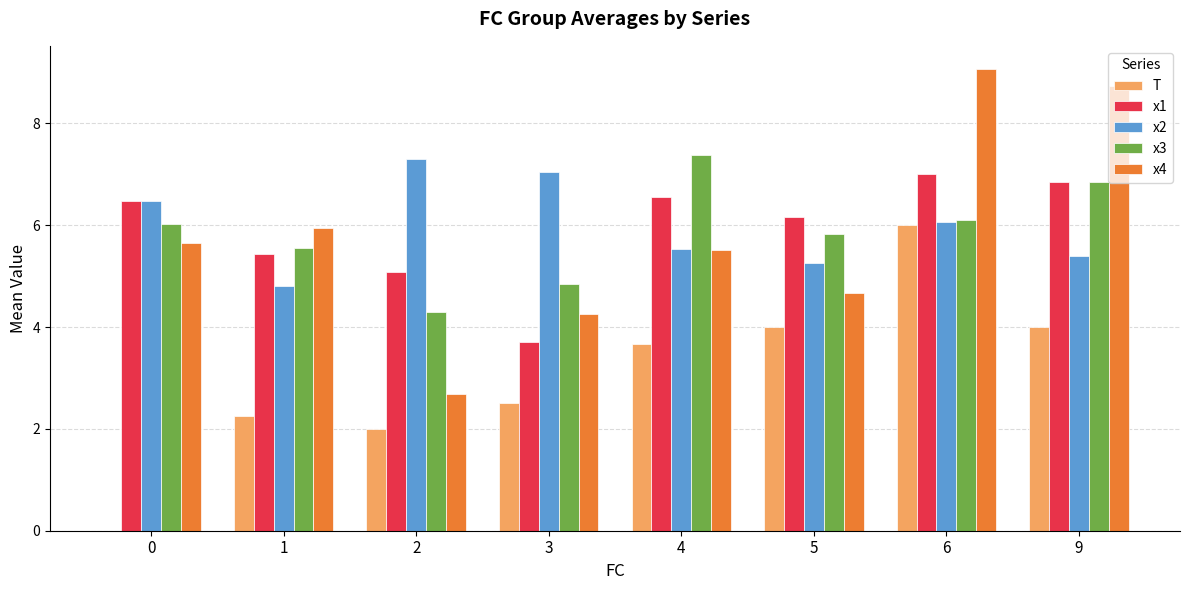

Is it true that T equals 4.1 at 3?

False